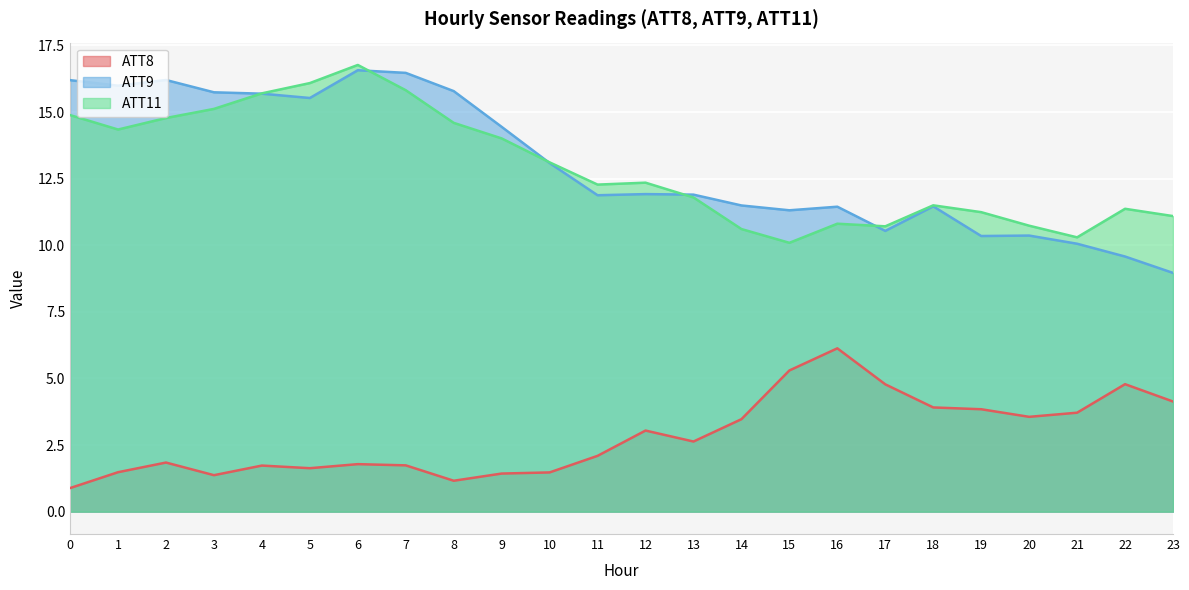

The ATT8 series shows 3.9 at 18. True or false?

True